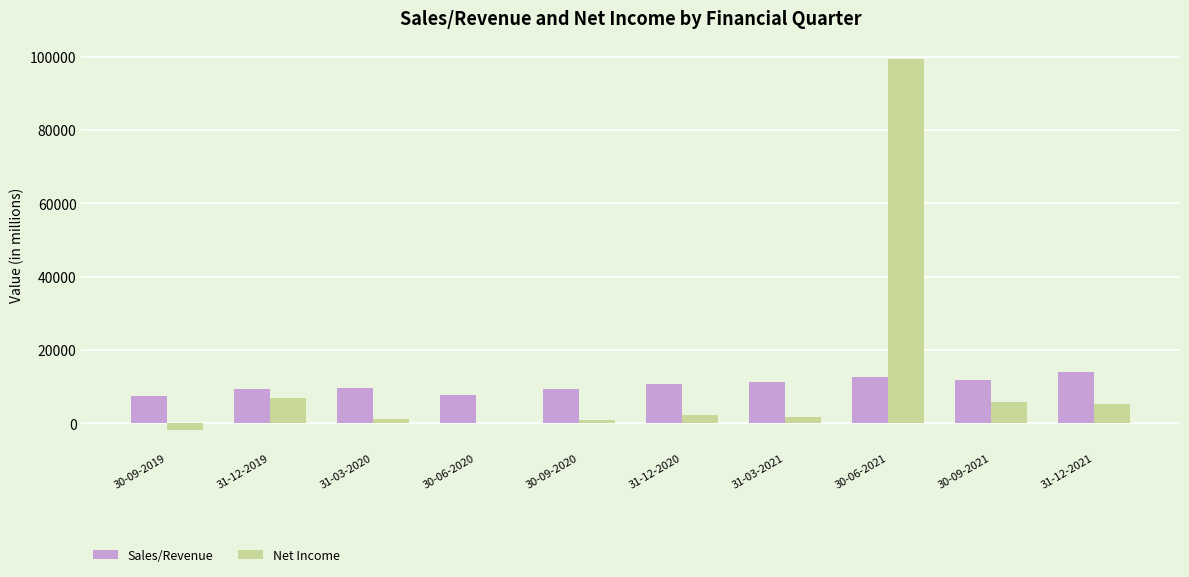

At which category is the sum across all series the highest?

30-06-2021